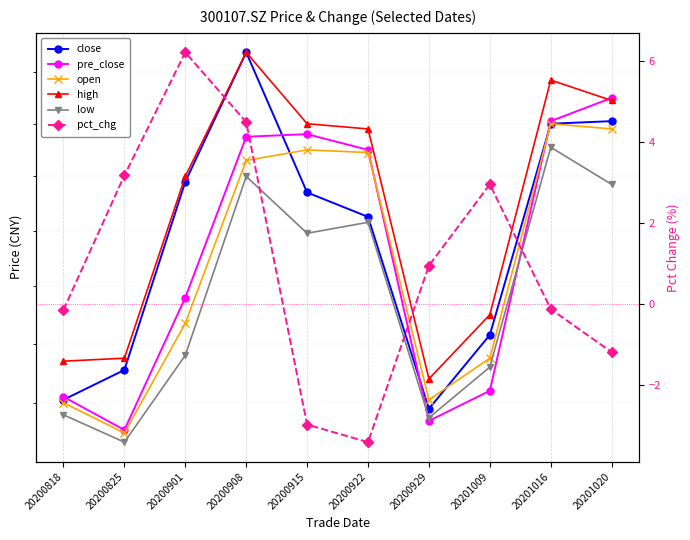

True or false: open has a value of 7.3 at 20200922.

True